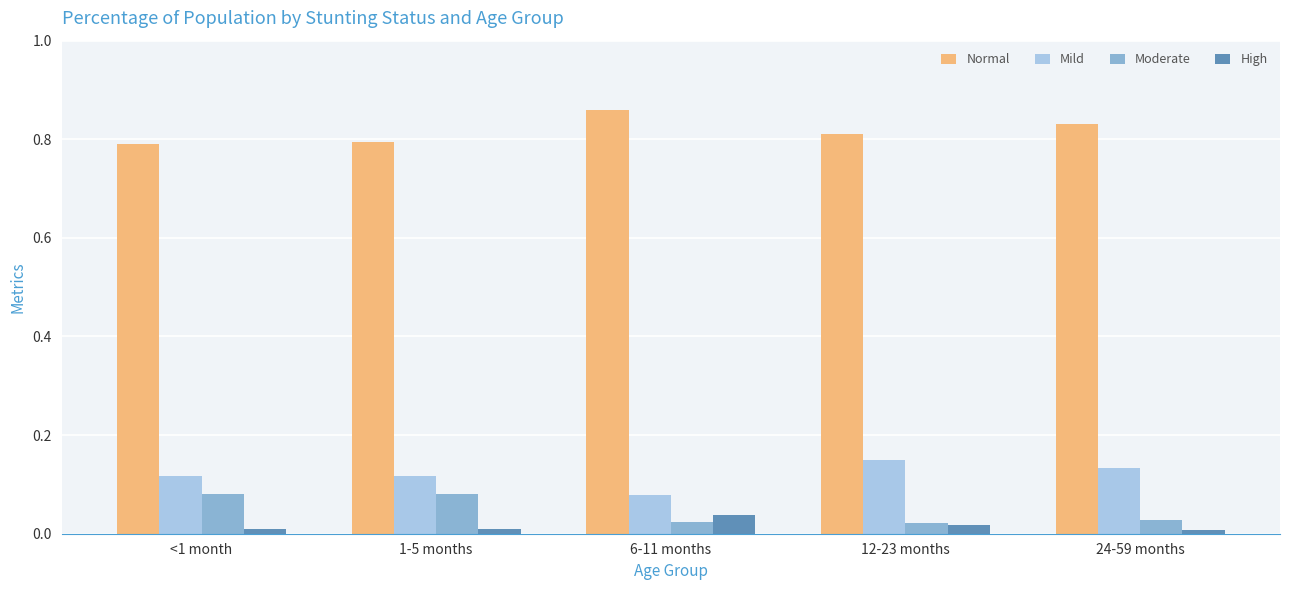

What is the label of the 1st bar from the left?

<1 month